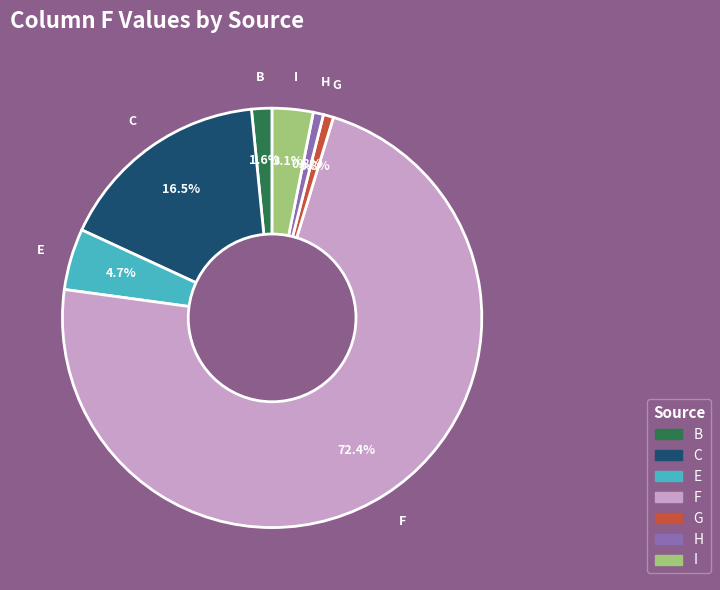

Does any single category account for the majority?

Yes